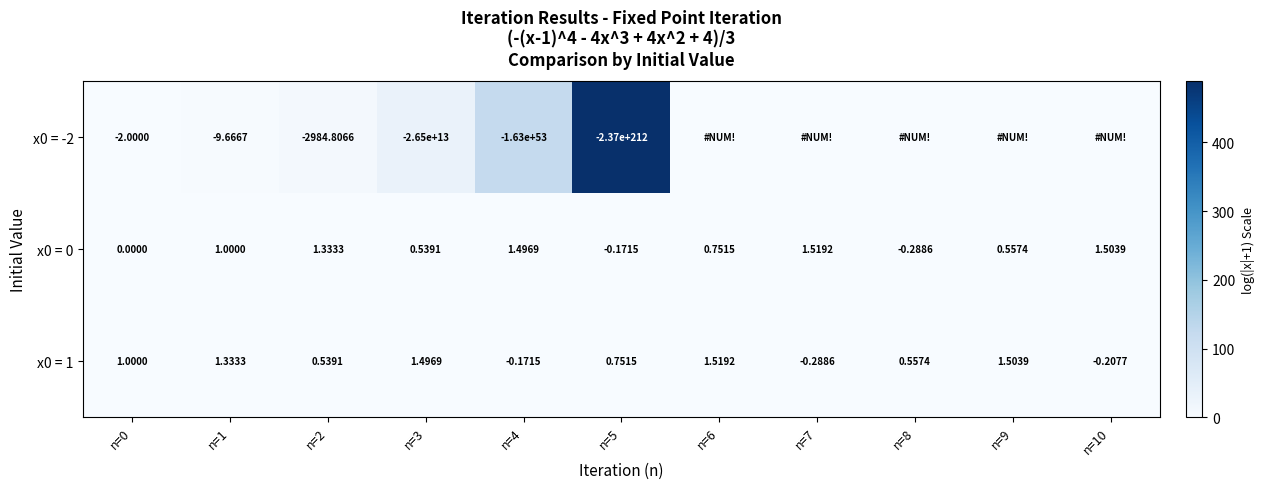

How many values in the x0 = 0 series are below 0?

2